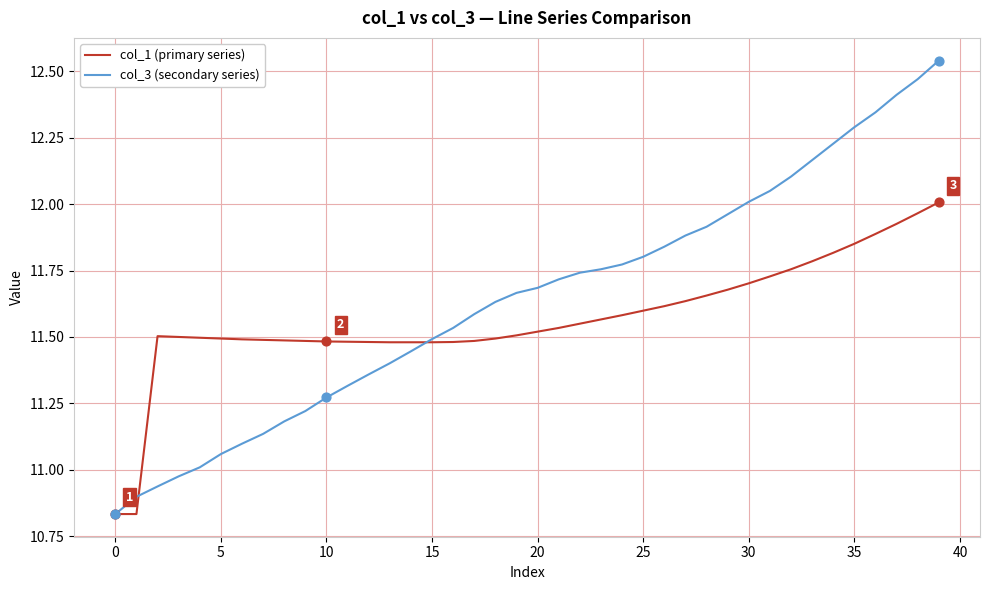

At how many categories does at least one series exceed 11?

38